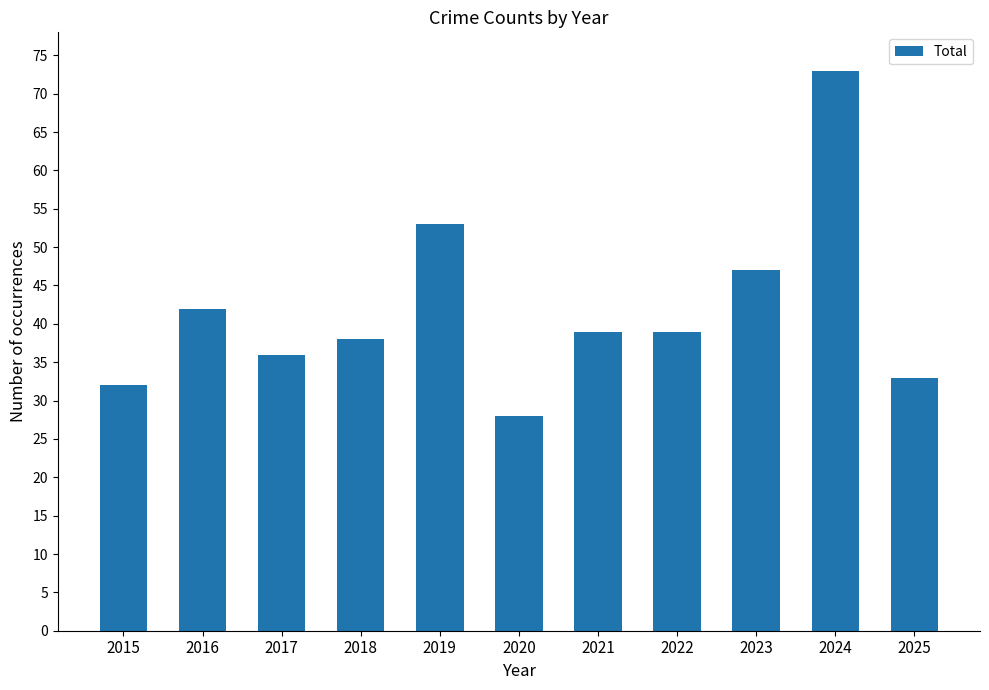

Approximately how many times larger is the value at 2015 compared to 2022?

0.8